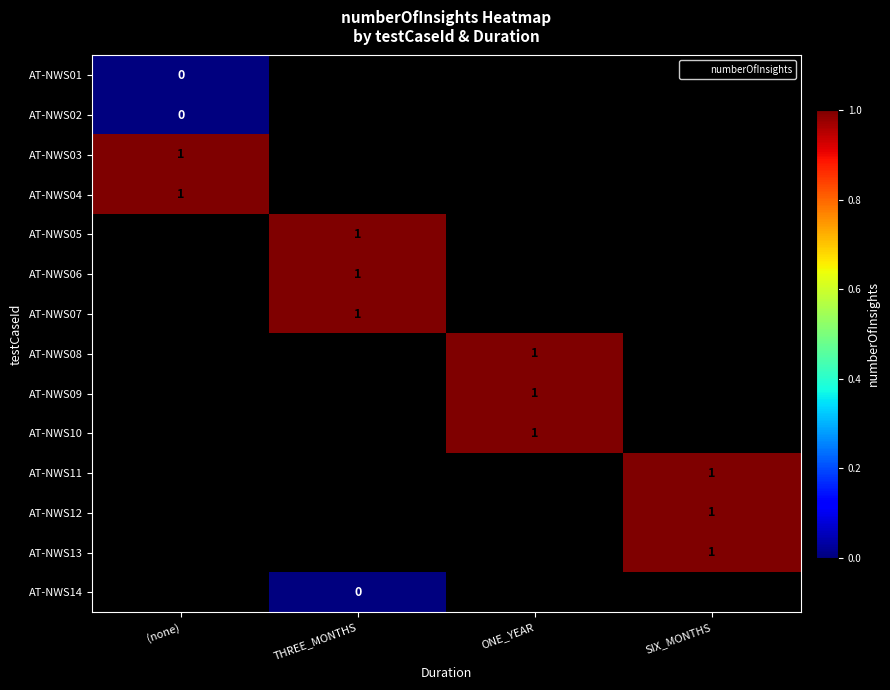

What is the greatest value displayed?

1.0